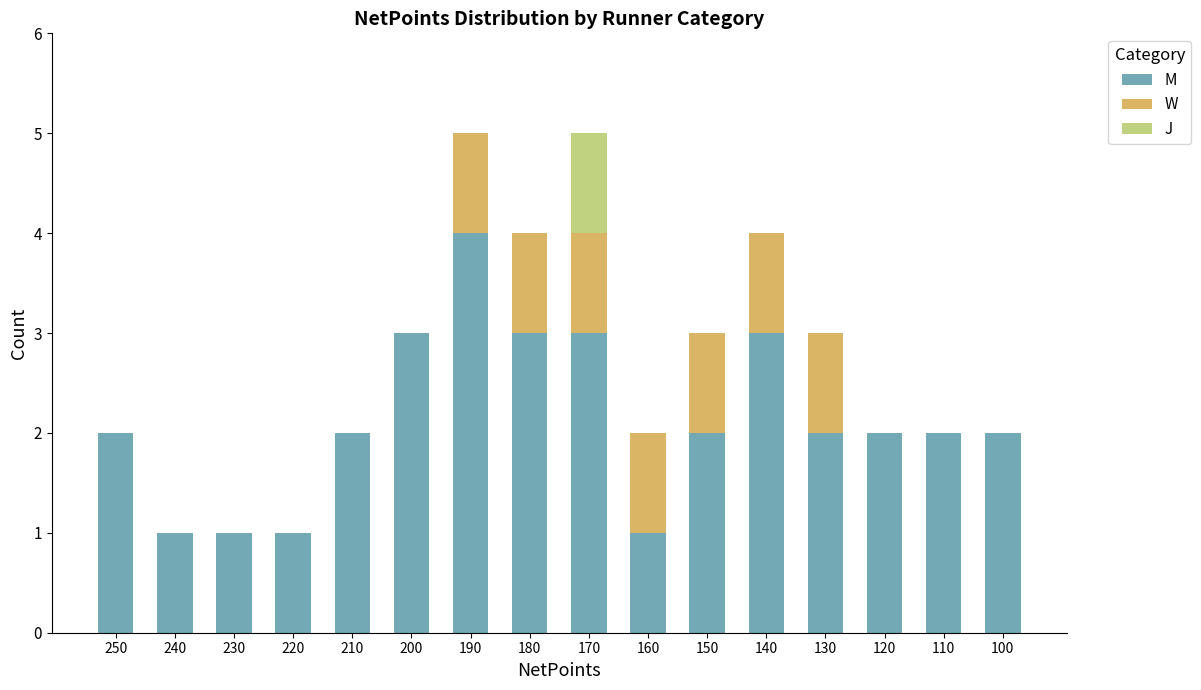

Count the number of data series in this chart.

3